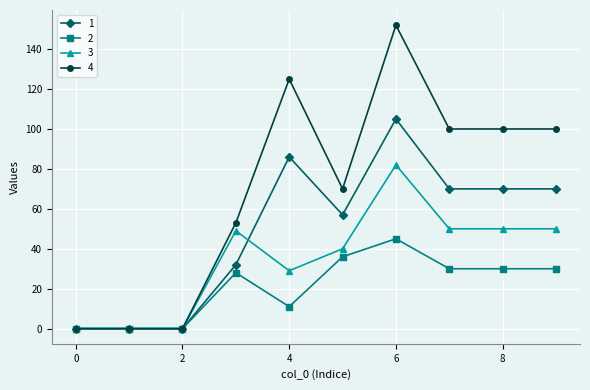

At how many categories does at least one series exceed 55?

6